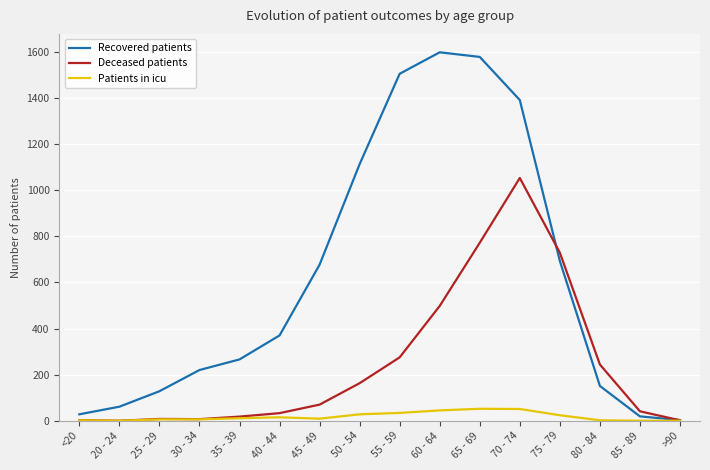

Rank the series by their maximum value, from highest to lowest.

Recovered patients, Deceased patients, Patients in icu